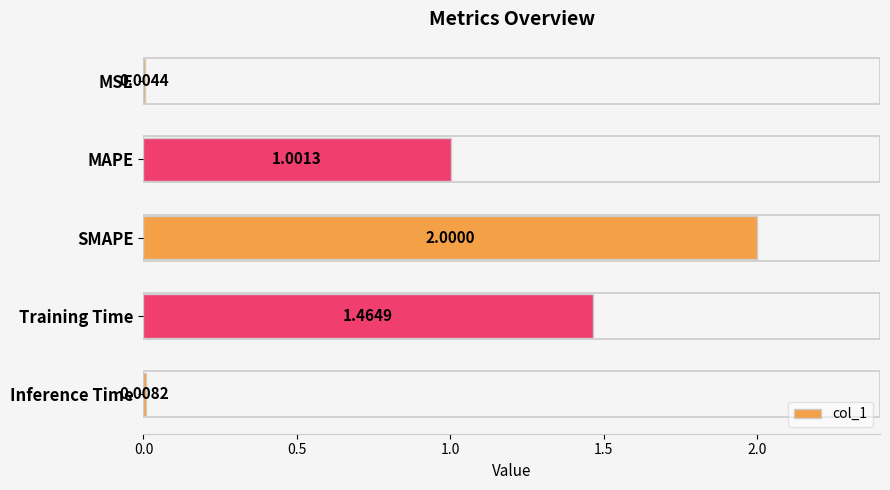

What is the sum of all values?

4.5